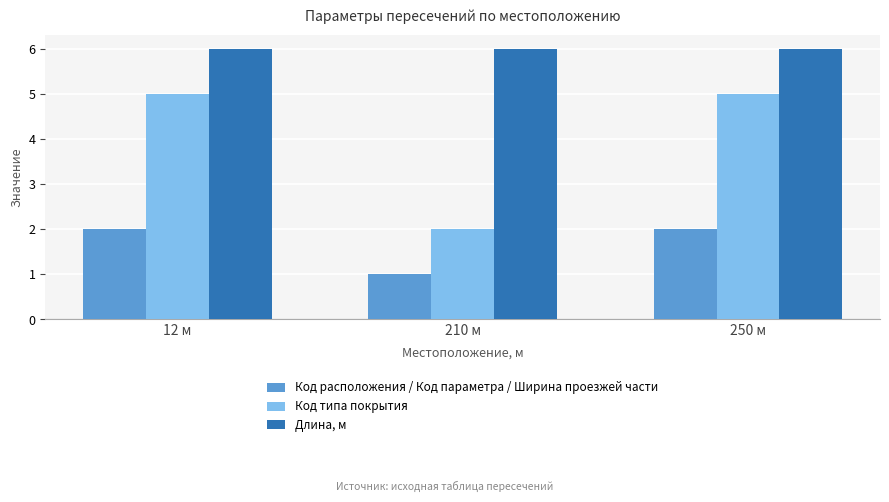

How many values in the Код расположения / Код параметра / Ширина проезжей части series are below 2?

1